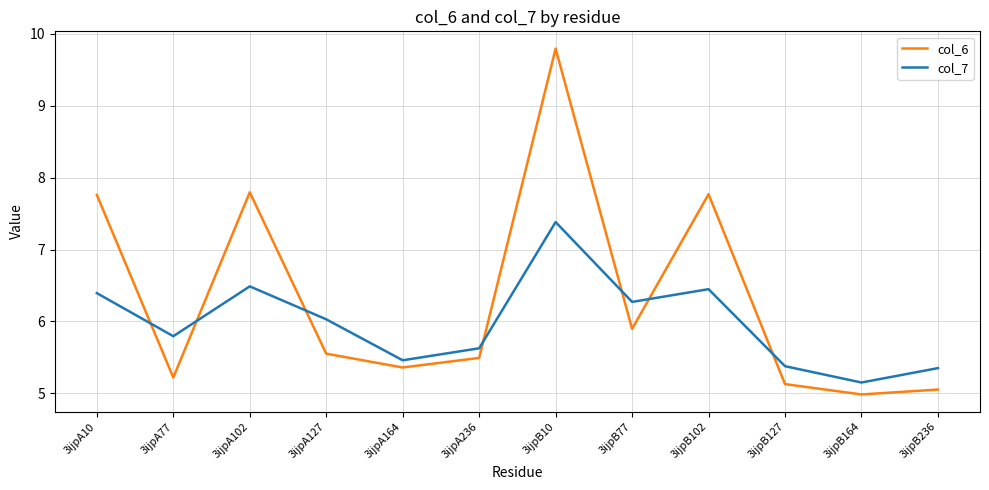

Reading left to right, list all the values displayed in this chart.

col_6: 7.8	5.2	7.8	5.6	5.4	5.5	9.8	5.9	7.8	5.1	5.0	5.1
col_7: 6.4	5.8	6.5	6.0	5.5	5.6	7.4	6.3	6.4	5.4	5.2	5.4